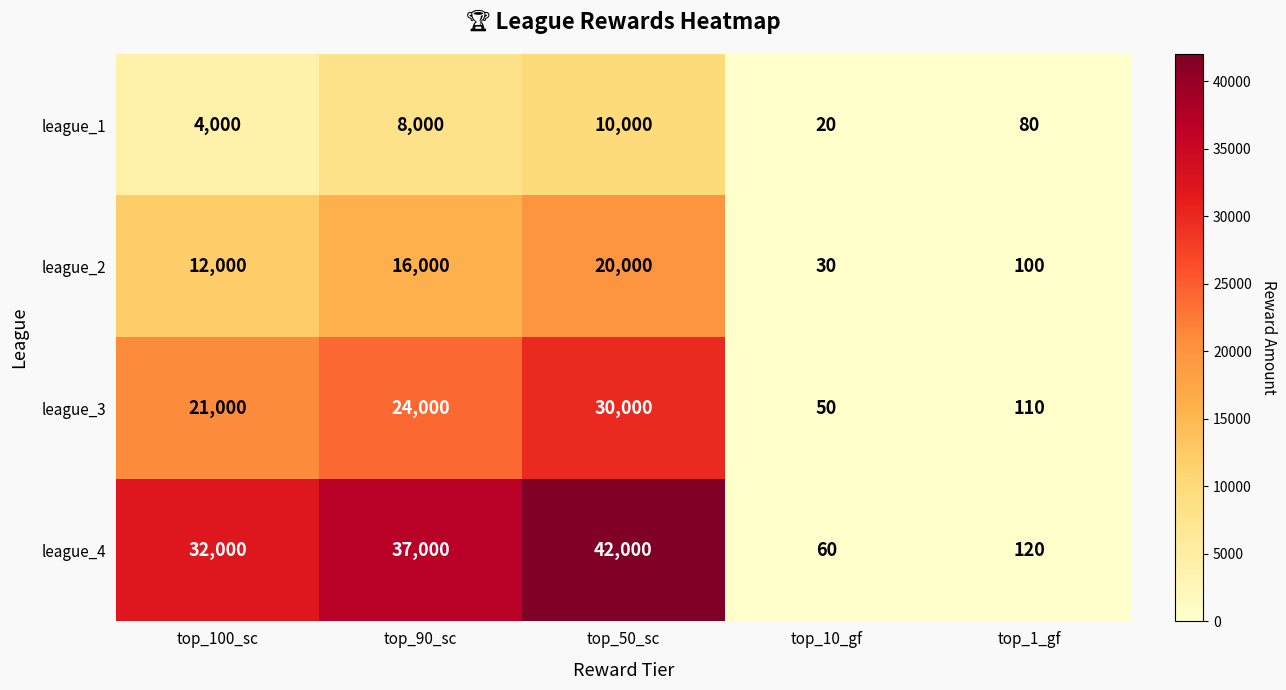

What is the spread (max minus min) of values at top_90_sc?

29000